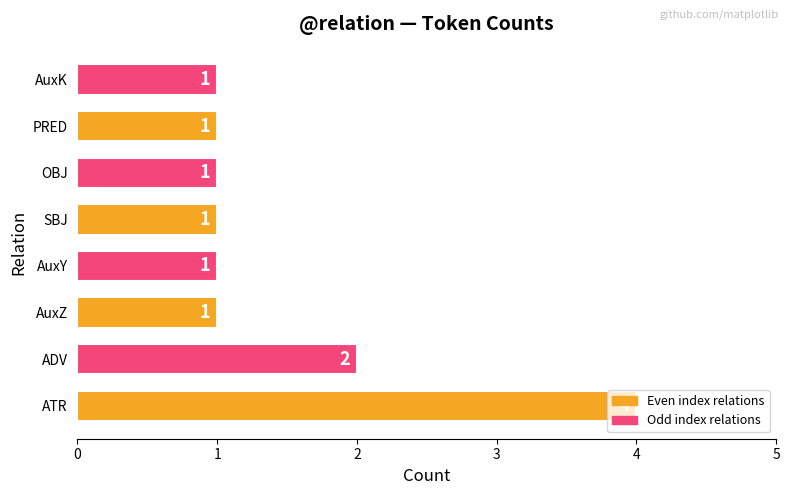

What is the minimum value shown in the chart?

1